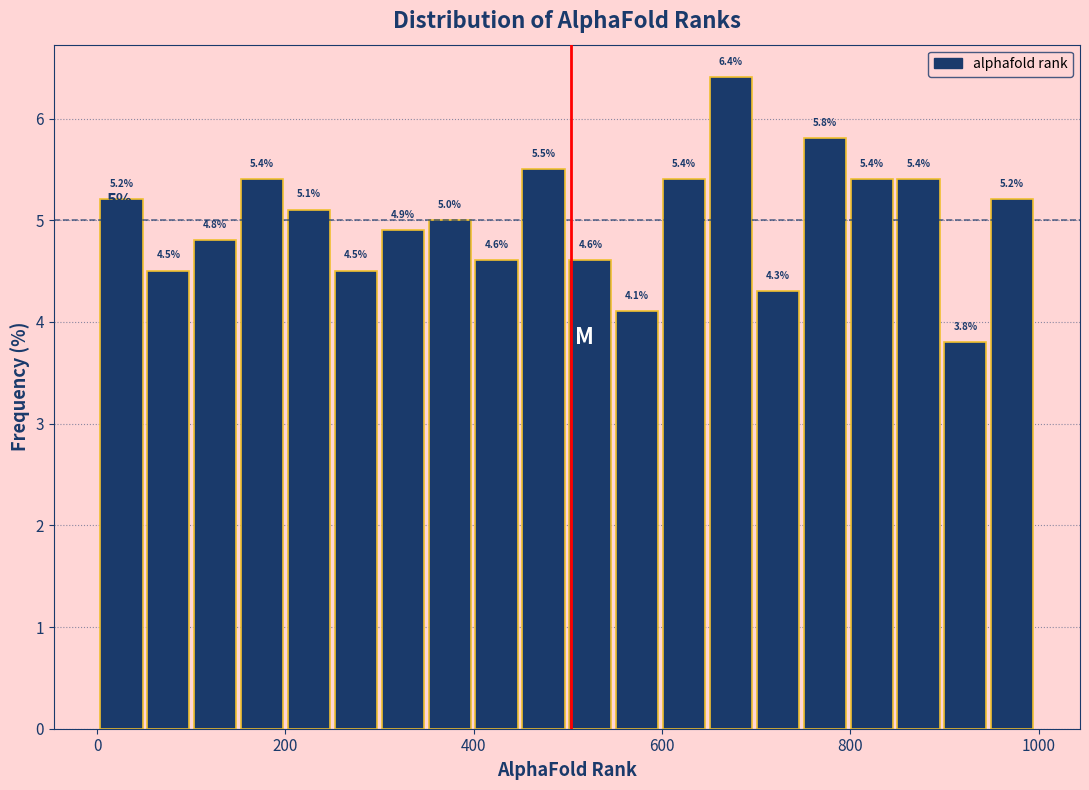

Read against the x-axis, roughly where is the centre of the tallest bar?

680